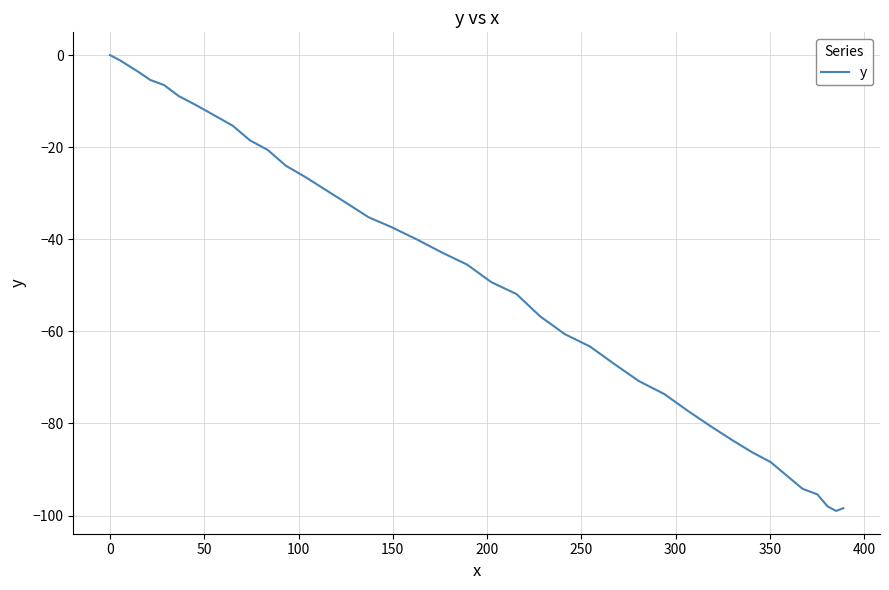

True or false: there are more than 1 points higher than both neighbors.

False